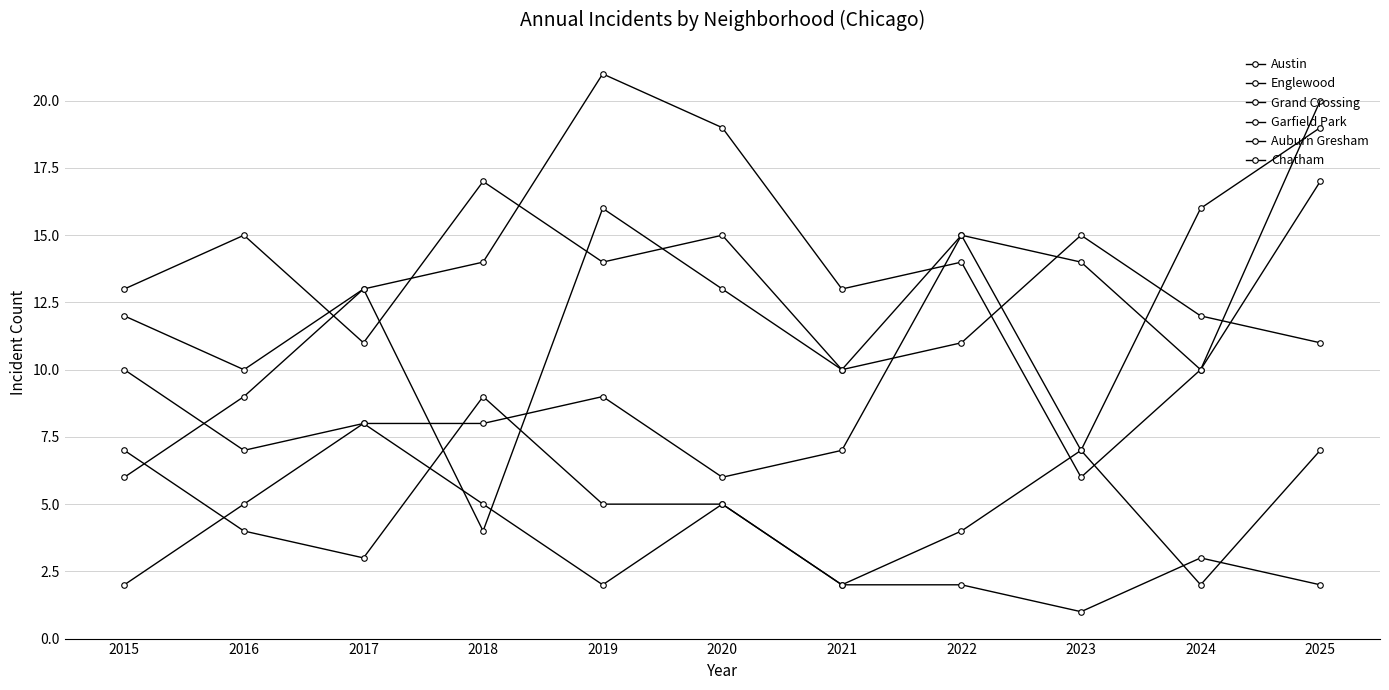

Which has a higher value, 2019 or 2015?

2019